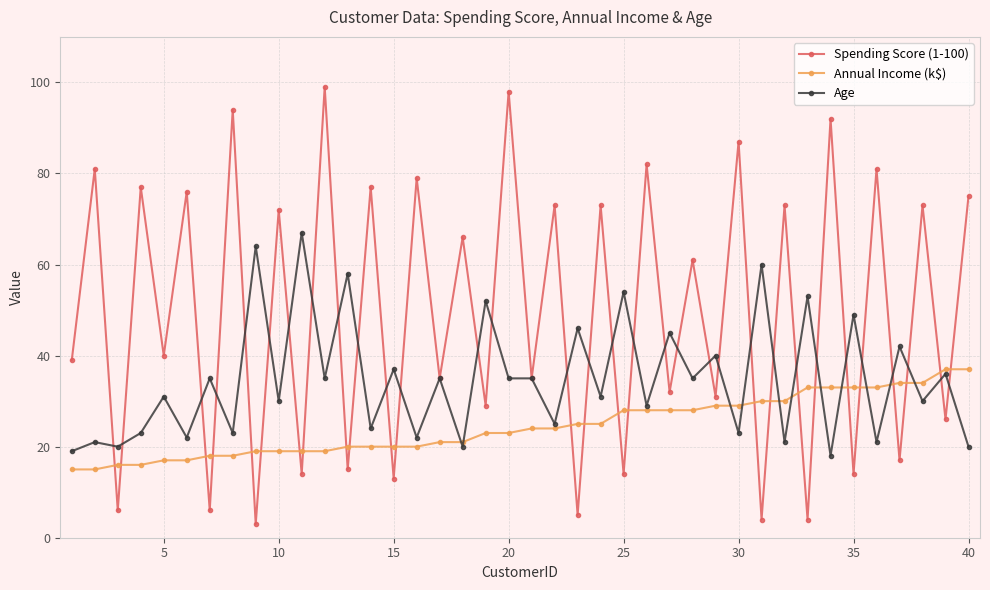

In Spending Score (1-100), how many points are higher than both neighbors (excluding endpoints)?

19